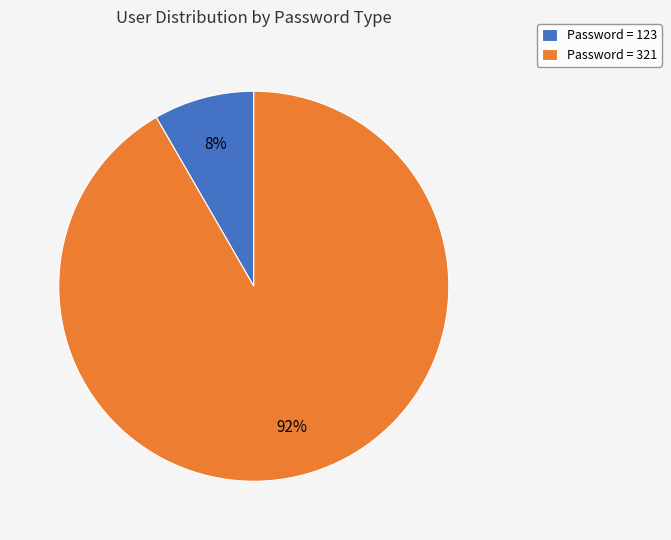

Is it true that Password = 321 is 79% of the pie?

False